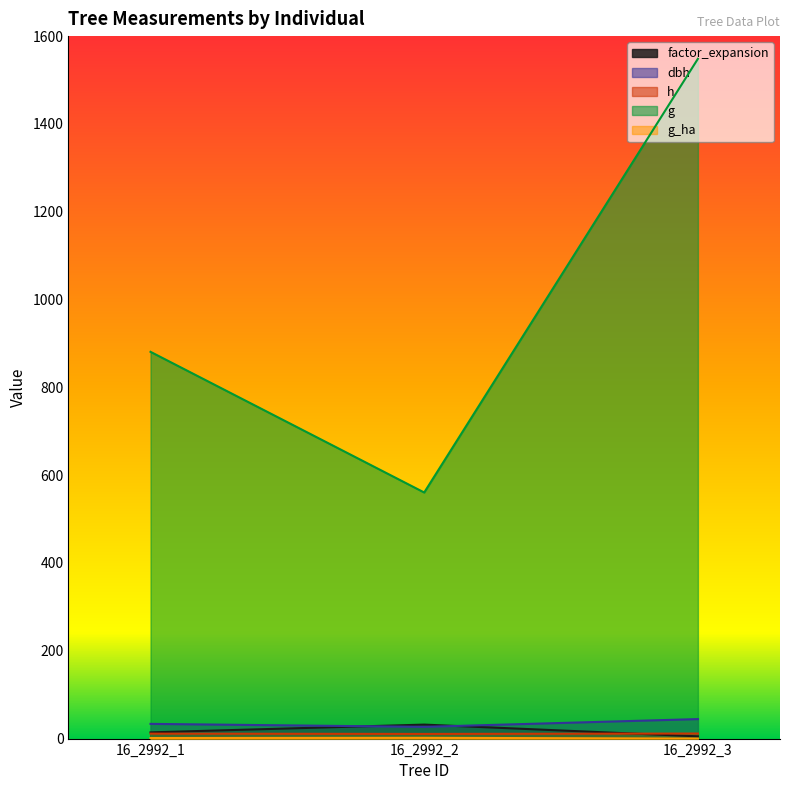

How many lines are shown in the chart?

5